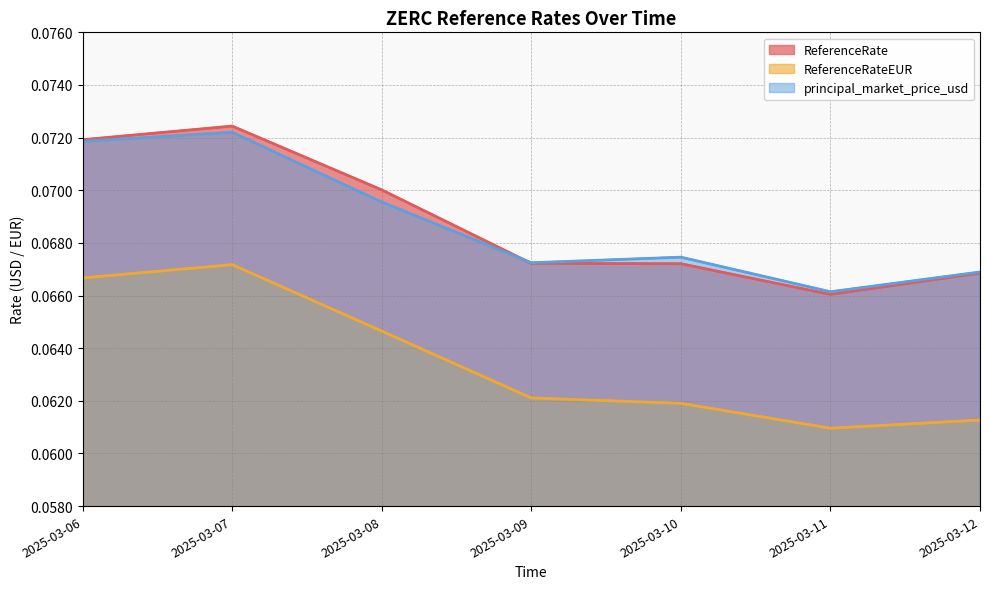

What is the approximate value of ReferenceRateEUR at 2025-03-06?

0.1